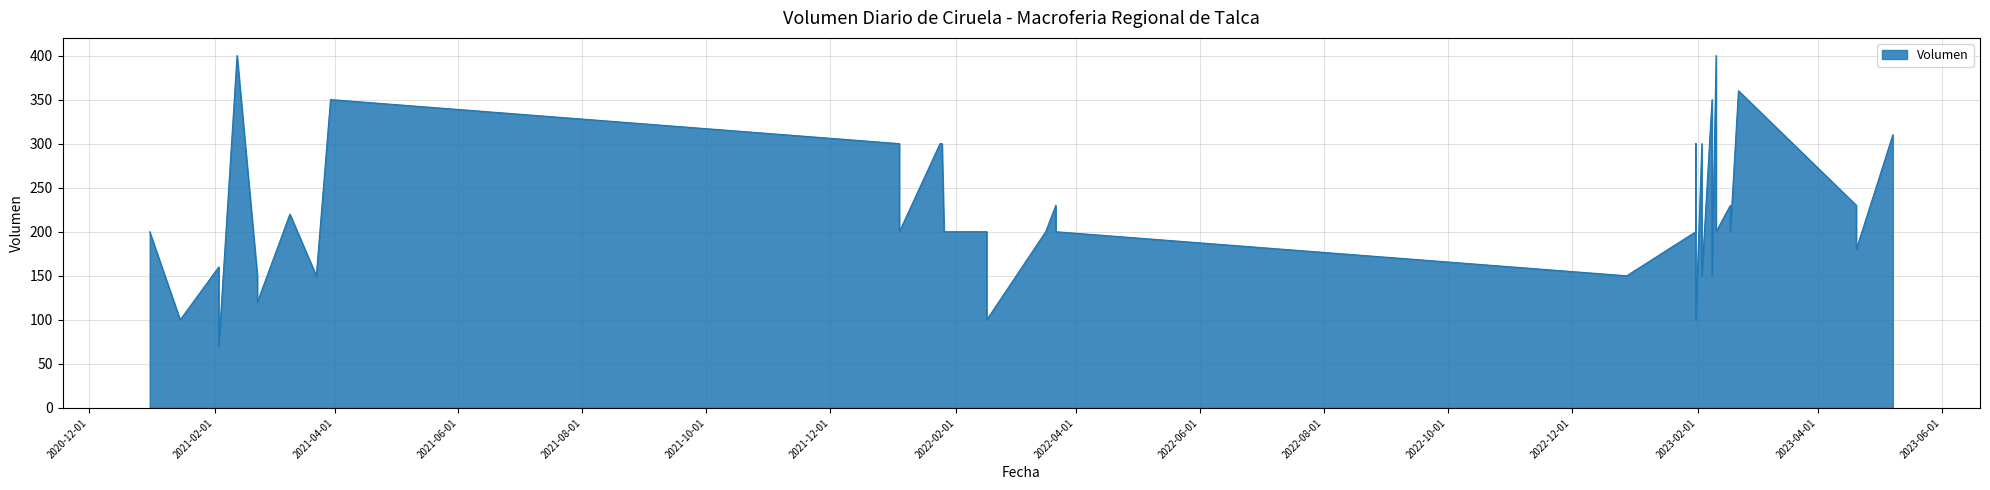

At which label does the data first exceed 200?

2021-02-12